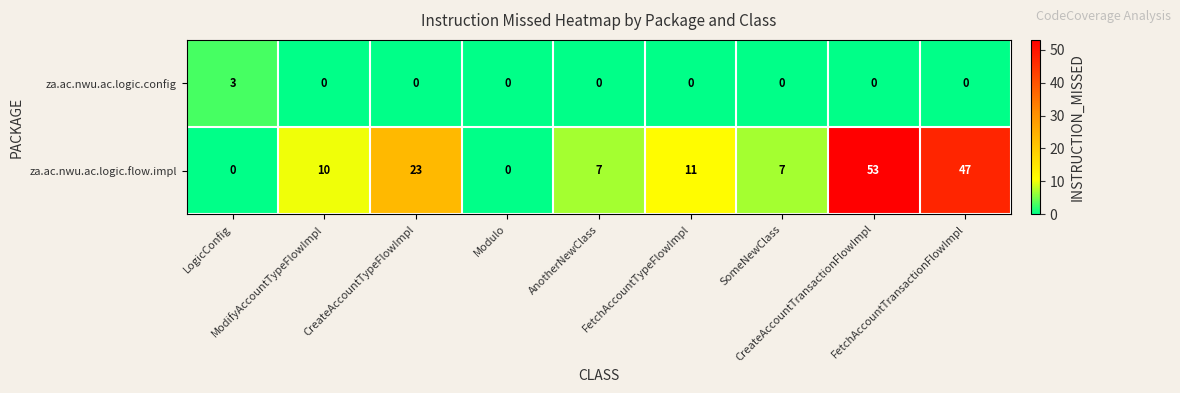

What is the sum of all za.ac.nwu.ac.logic.config values?

3